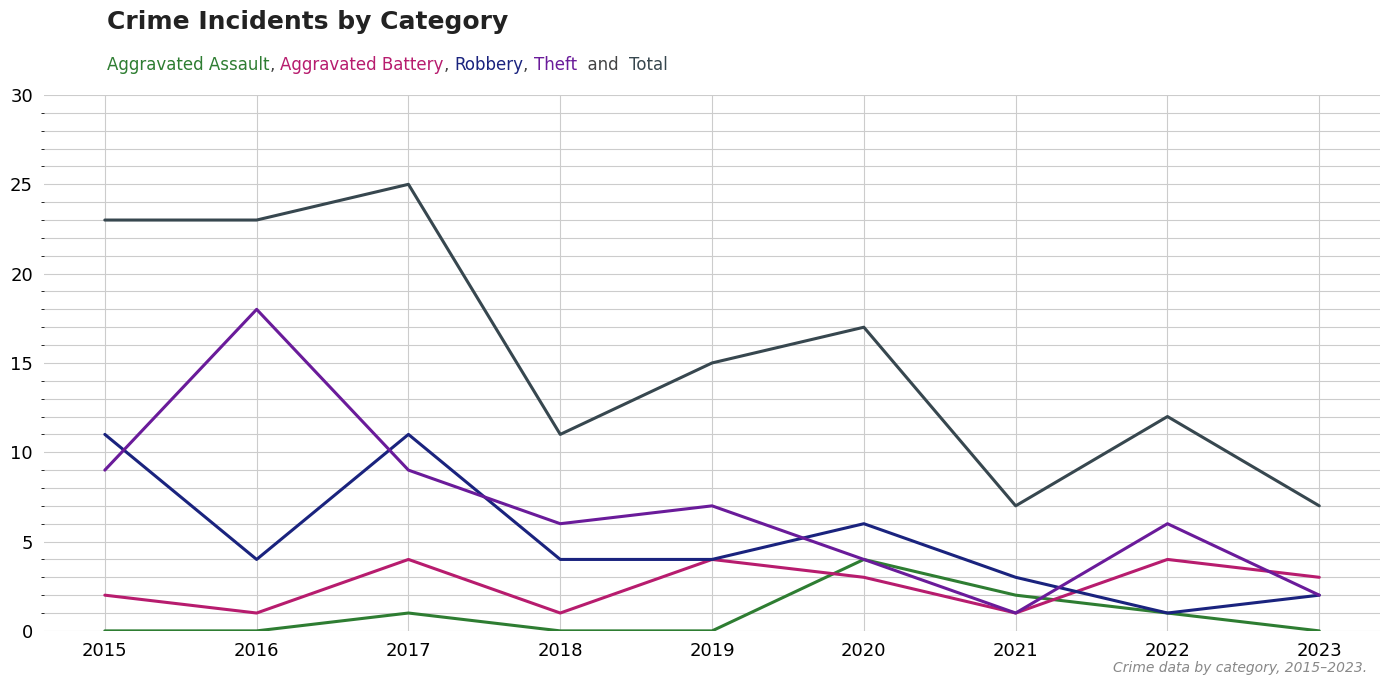

At which category is the sum across all series the highest?

2017